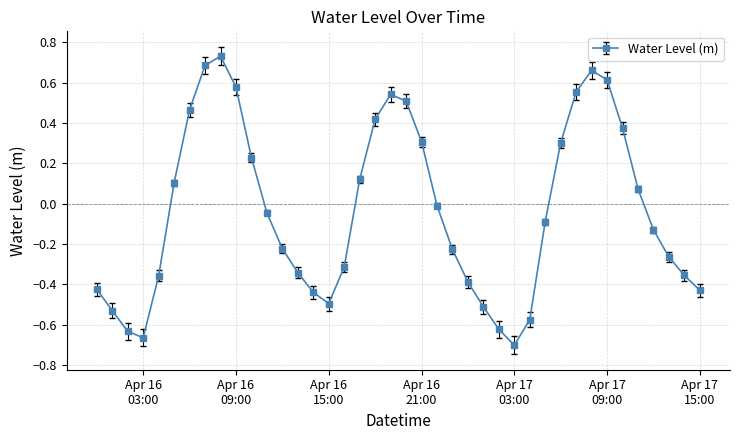

How many points are higher than both their immediate neighbors (excluding endpoints)?

3